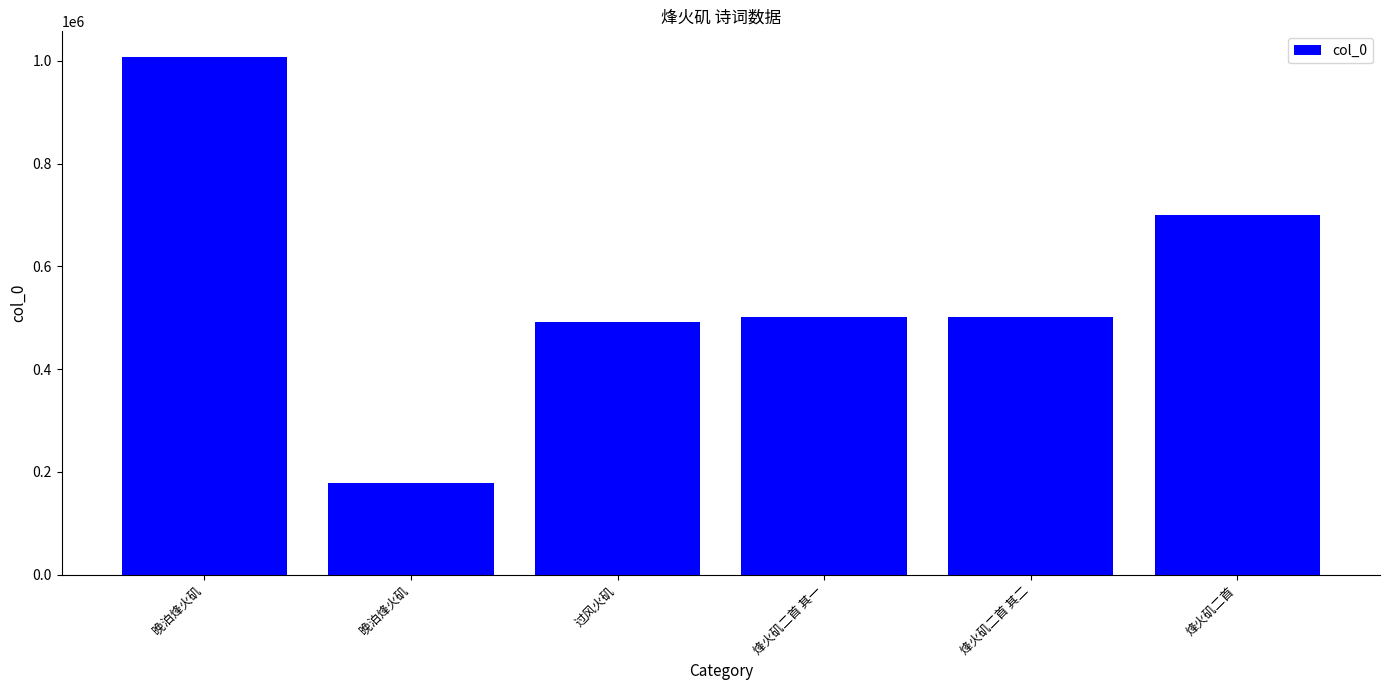

At which label is the value closest to 592346?

烽火矶二首 其二